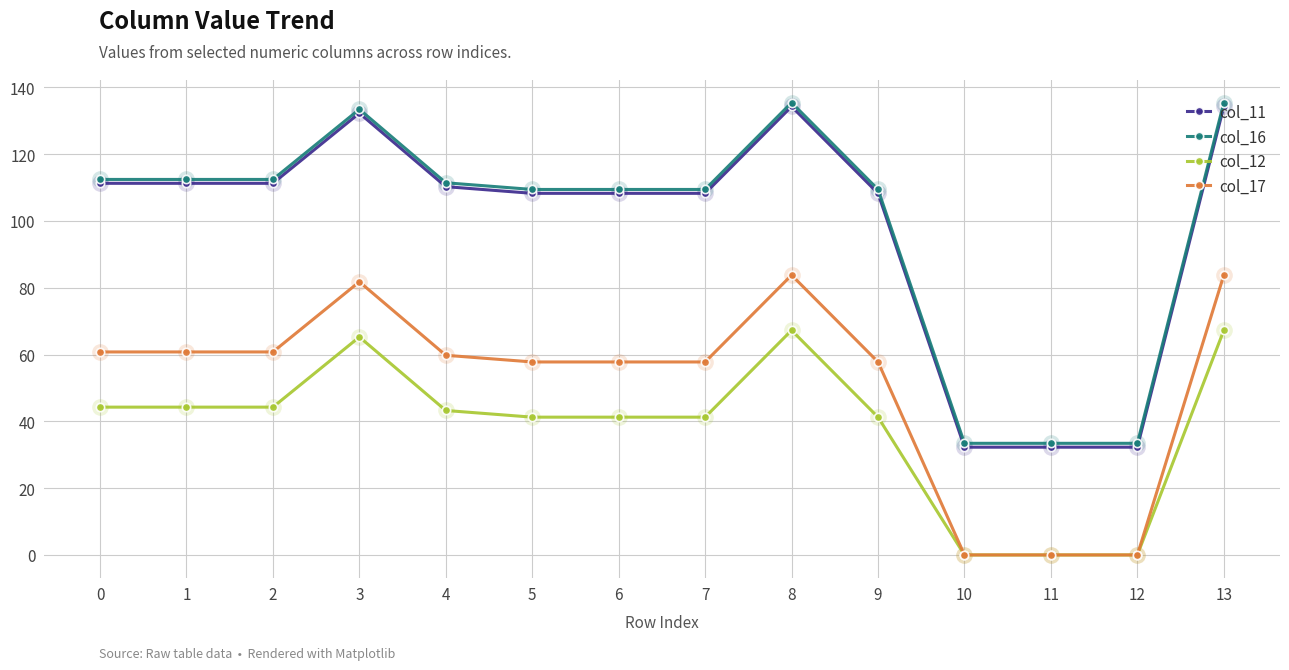

Reading left to right, list all the values displayed in this chart.

col_11: 111.3	111.3	111.3	132.3	110.3	108.3	108.3	108.3	134.3	108.3	32.3	32.3	32.3	134.3
col_16: 112.4	112.4	112.4	133.4	111.4	109.4	109.4	109.4	135.4	109.4	33.4	33.4	33.4	135.4
col_12: 44.2	44.2	44.2	65.2	43.2	41.2	41.2	41.2	67.2	41.2	0.0	0.0	0.0	67.2
col_17: 60.8	60.8	60.8	81.8	59.8	57.8	57.8	57.8	83.8	57.8	0.0	0.0	0.0	83.8